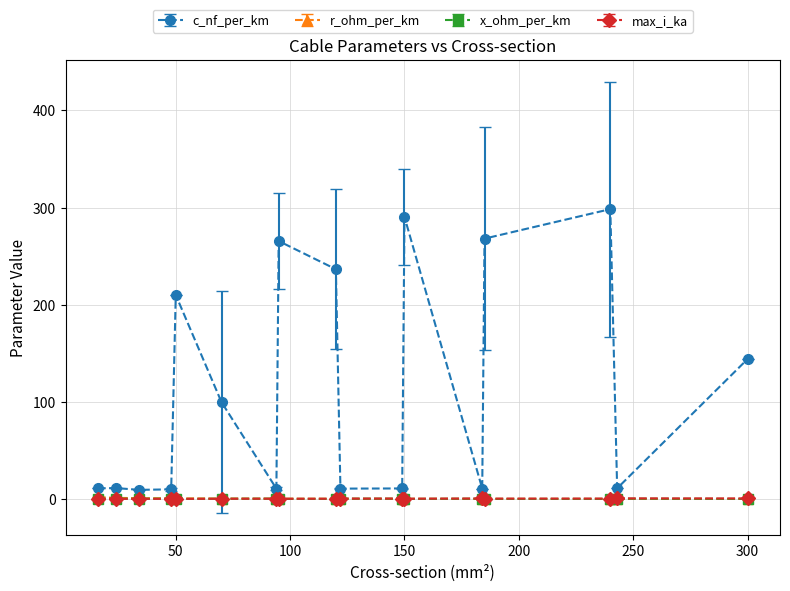

True or false: max_i_ka has more than 1 points higher than both neighbors.

True